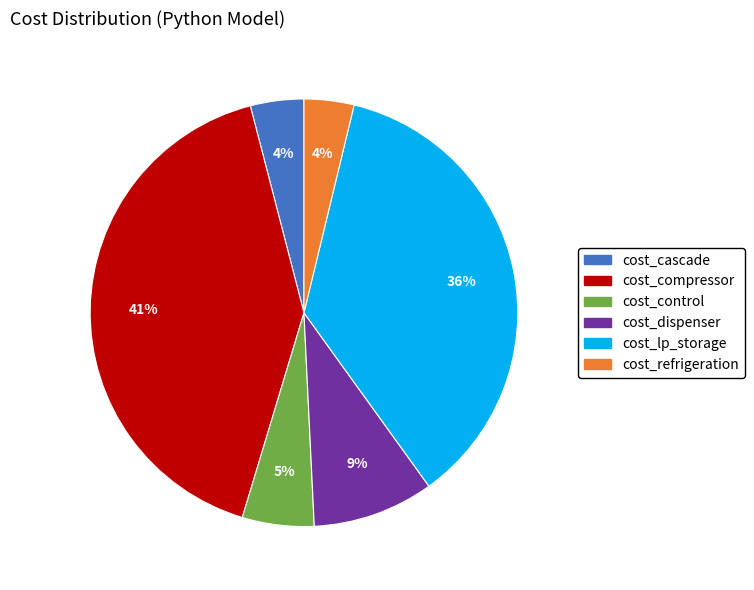

Which slice is the largest?

cost_compressor